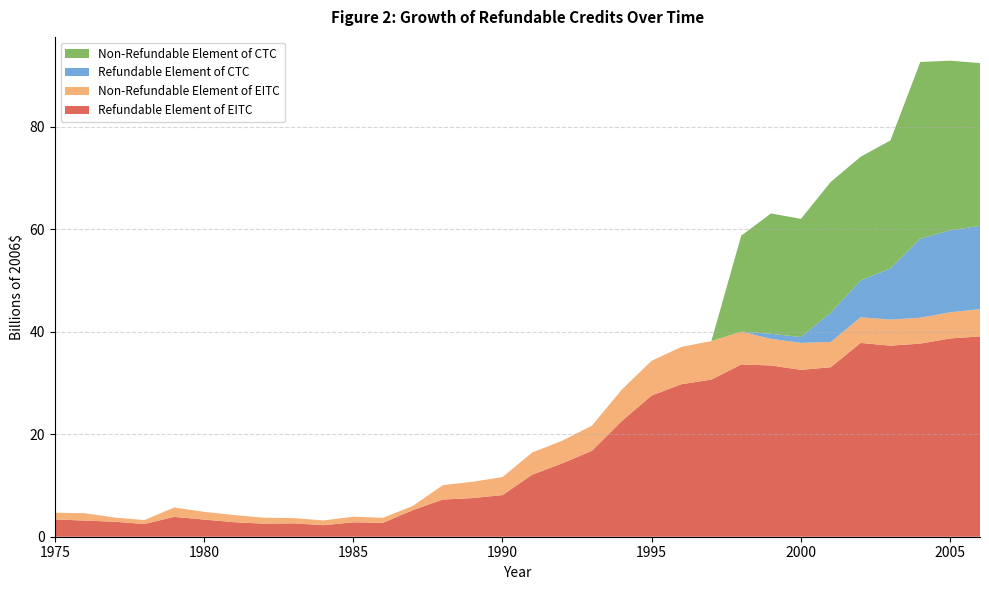

Reading left to right, transcribe all the data shown in this chart.

Refundable Element of EITC: 1975=3.4	1976=3.2	1977=2.9	1978=2.5	1979=3.9	1980=3.4	1981=2.8	1982=2.6	1983=2.6	1984=2.3	1985=2.8	1986=2.7	1987=5.2	1988=7.3	1989=7.5	1990=8.1	1991=12.1	1992=14.3	1993=16.8	1994=22.6	1995=27.6	1996=29.8	1997=30.6	1998=33.6	1999=33.4	2000=32.5	2001=33.1	2002=37.8	2003=37.3	2004=37.7	2005=38.7	2006=39.1
Non-Refundable Element of EITC: 1975=1.3	1976=1.4	1977=0.8	1978=0.8	1979=1.8	1980=1.5	1981=1.4	1982=1.2	1983=1.0	1984=0.9	1985=1.1	1986=1.0	1987=0.8	1988=2.8	1989=3.2	1990=3.5	1991=4.3	1992=4.4	1993=4.9	1994=6.1	1995=6.8	1996=7.3	1997=7.5	1998=6.4	1999=5.2	2000=5.3	2001=4.9	2002=5.0	2003=5.1	2004=5.0	2005=5.1	2006=5.3
Refundable Element of CTC: 1975=0.0	1976=0.0	1977=0.0	1978=0.0	1979=0.0	1980=0.0	1981=0.0	1982=0.0	1983=0.0	1984=0.0	1985=0.0	1986=0.0	1987=0.0	1988=0.0	1989=0.0	1990=0.0	1991=0.0	1992=0.0	1993=0.0	1994=0.0	1995=0.0	1996=0.0	1997=0.0	1998=0.0	1999=1.0	2000=1.1	2001=5.7	2002=7.2	2003=10.0	2004=15.4	2005=16.0	2006=16.2
Non-Refundable Element of CTC: 1975=0.0	1976=0.0	1977=0.0	1978=0.0	1979=0.0	1980=0.0	1981=0.0	1982=0.0	1983=0.0	1984=0.0	1985=0.0	1986=0.0	1987=0.0	1988=0.0	1989=0.0	1990=0.0	1991=0.0	1992=0.0	1993=0.0	1994=0.0	1995=0.0	1996=0.0	1997=0.0	1998=18.7	1999=23.5	2000=23.1	2001=25.5	2002=24.1	2003=25.0	2004=34.5	2005=33.1	2006=31.7